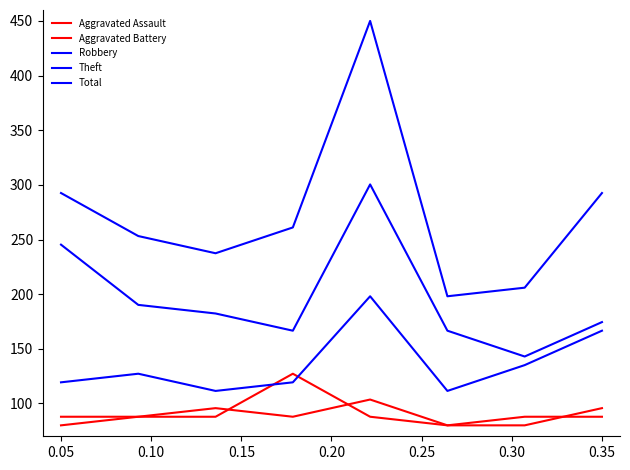

At which label does Theft first exceed 182?

0.05